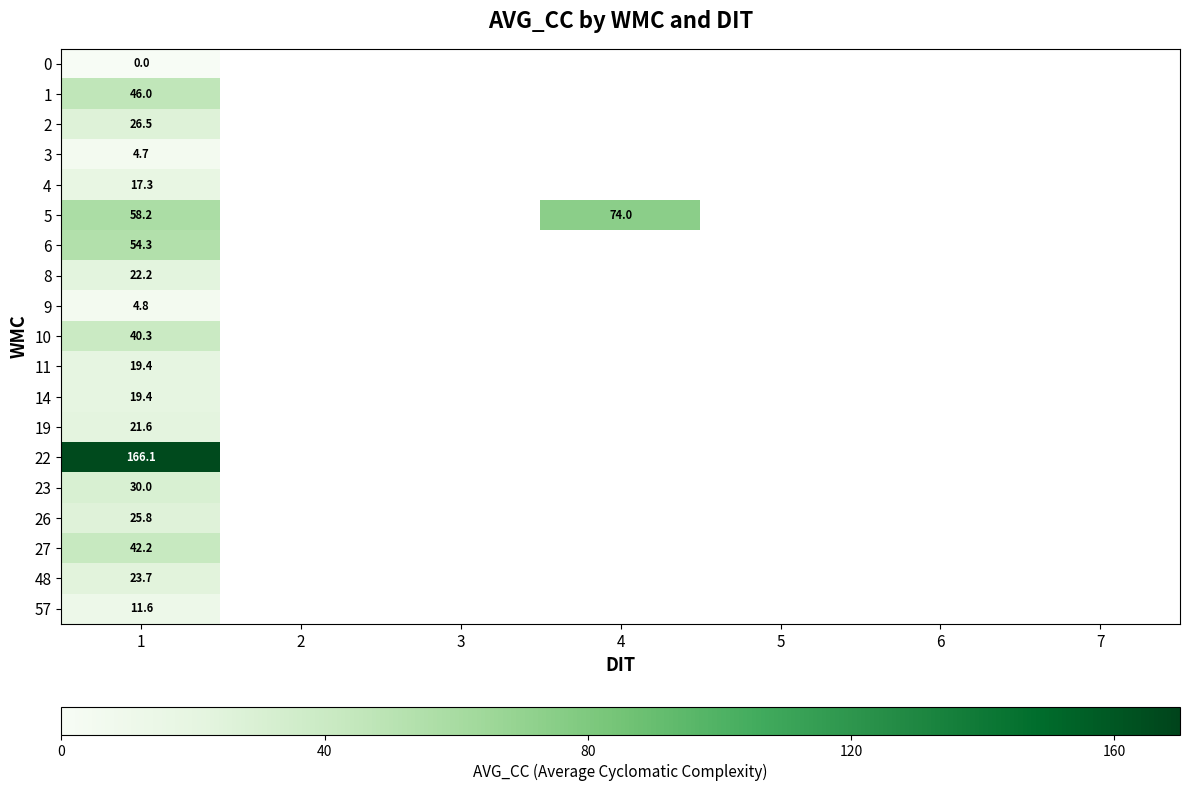

Is it true that 6 equals 54.3 at 1?

True